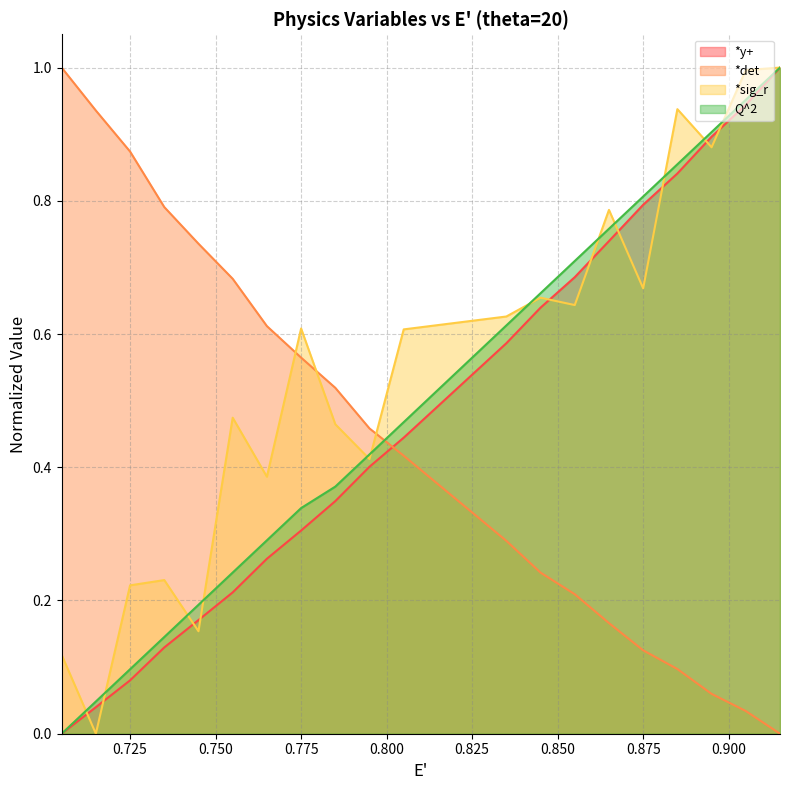

At 0.745, list the series in order from largest to smallest.

*det, Q^2, *y+, *sig_r